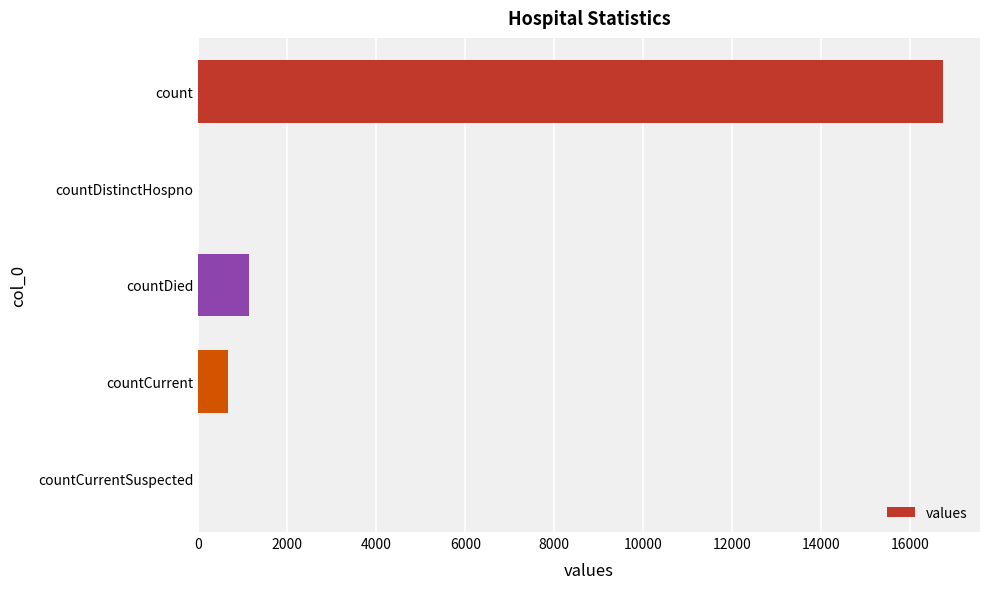

What is the sum of the values at countDistinctHospno and countCurrent?

668